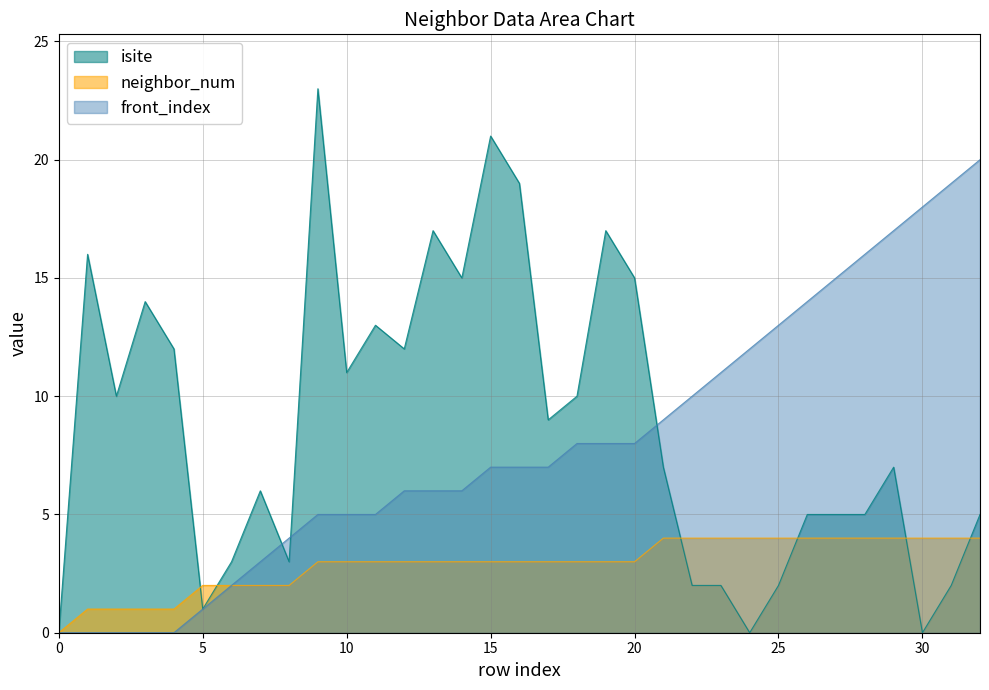

Between which two adjacent categories do neighbor_num and isite first intersect?

4 and 5